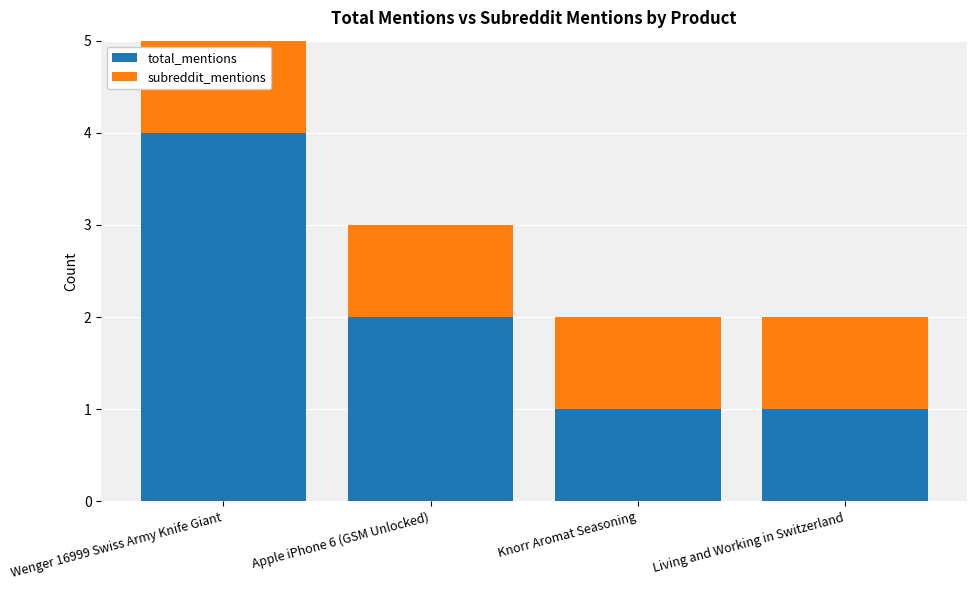

Reading right to left, transcribe the values for total_mentions.

Living and Working in Switzerland=1	Knorr Aromat Seasoning=1	Apple iPhone 6 (GSM Unlocked)=2	Wenger 16999 Swiss Army Knife Giant=4